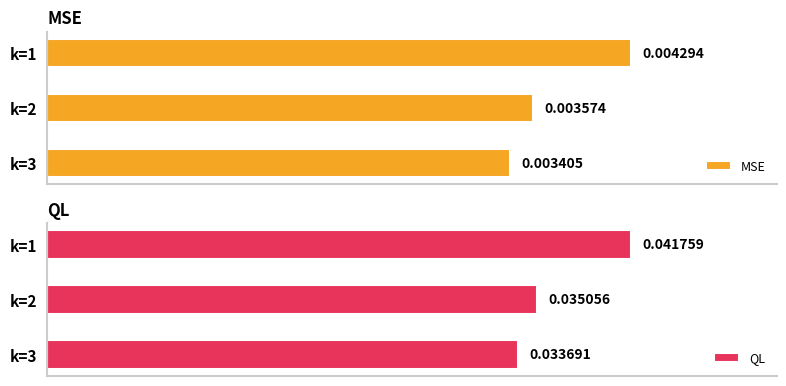

At how many categories does at least one series exceed 0?

3